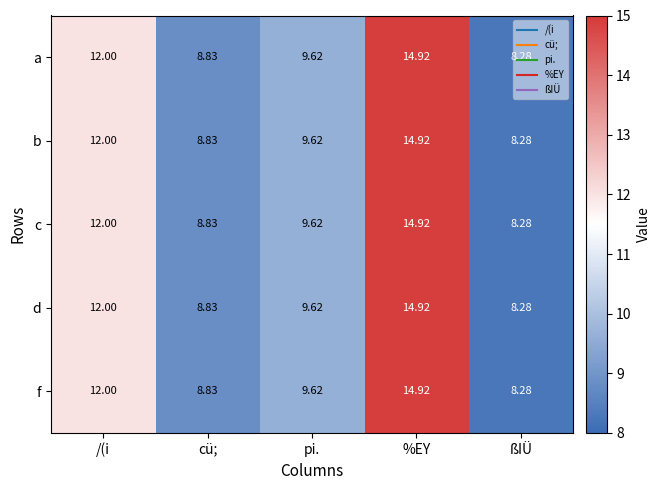

Which category has the lowest value in the a series?

ßIÜ